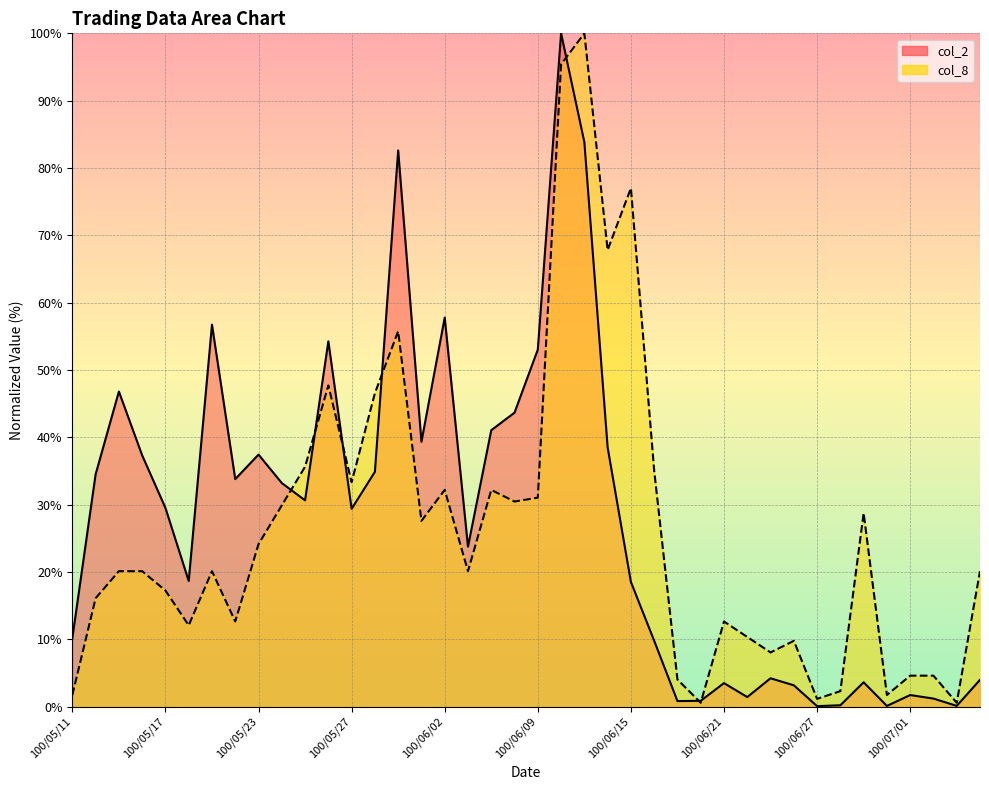

Which has a higher value, 100/06/13 or 100/07/06?

100/06/13